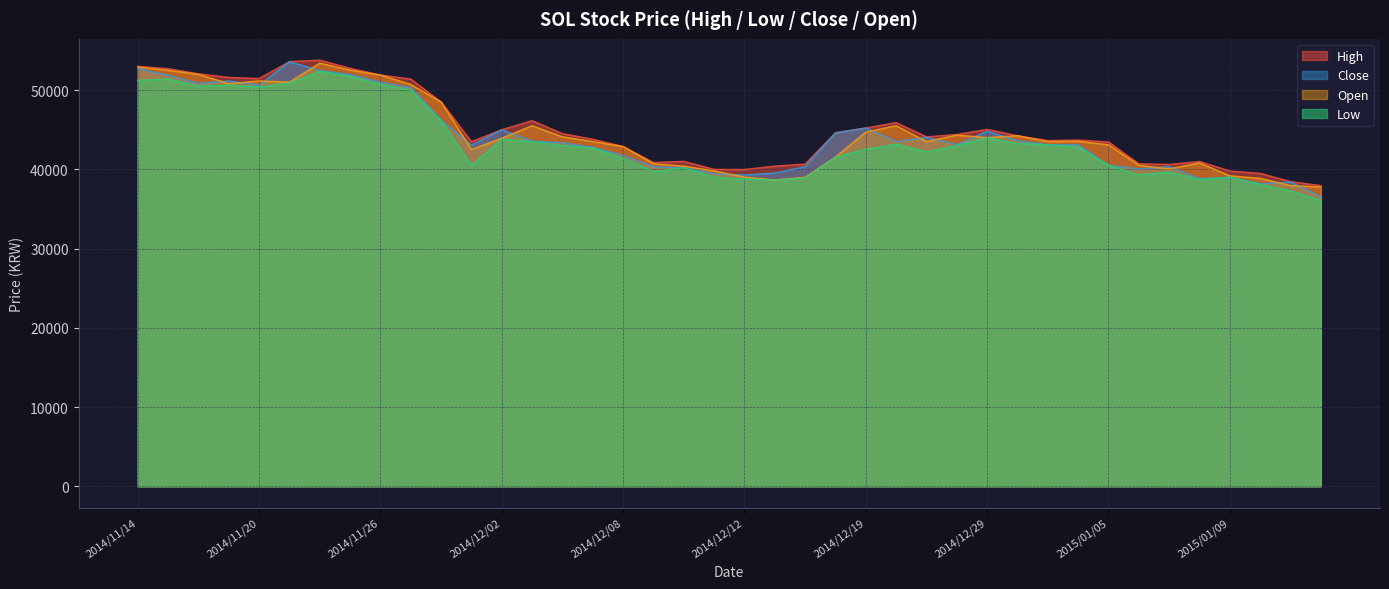

What is the value of the Close point at the 36th from the left?

38812